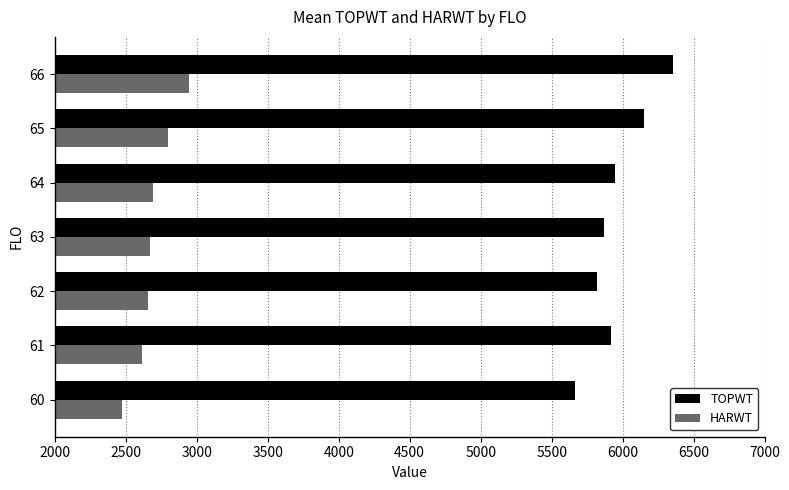

Count the number of data series in this chart.

2